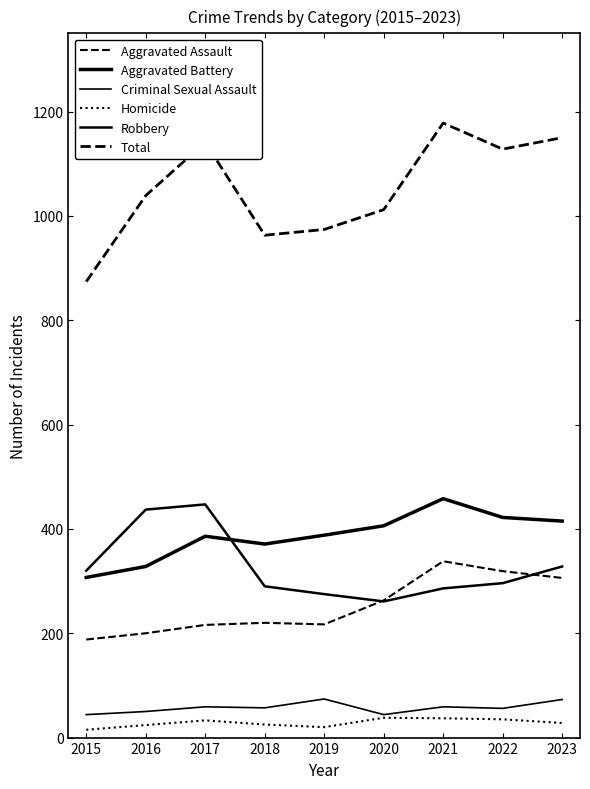

Does the chart display data point markers on the line(s)?

No